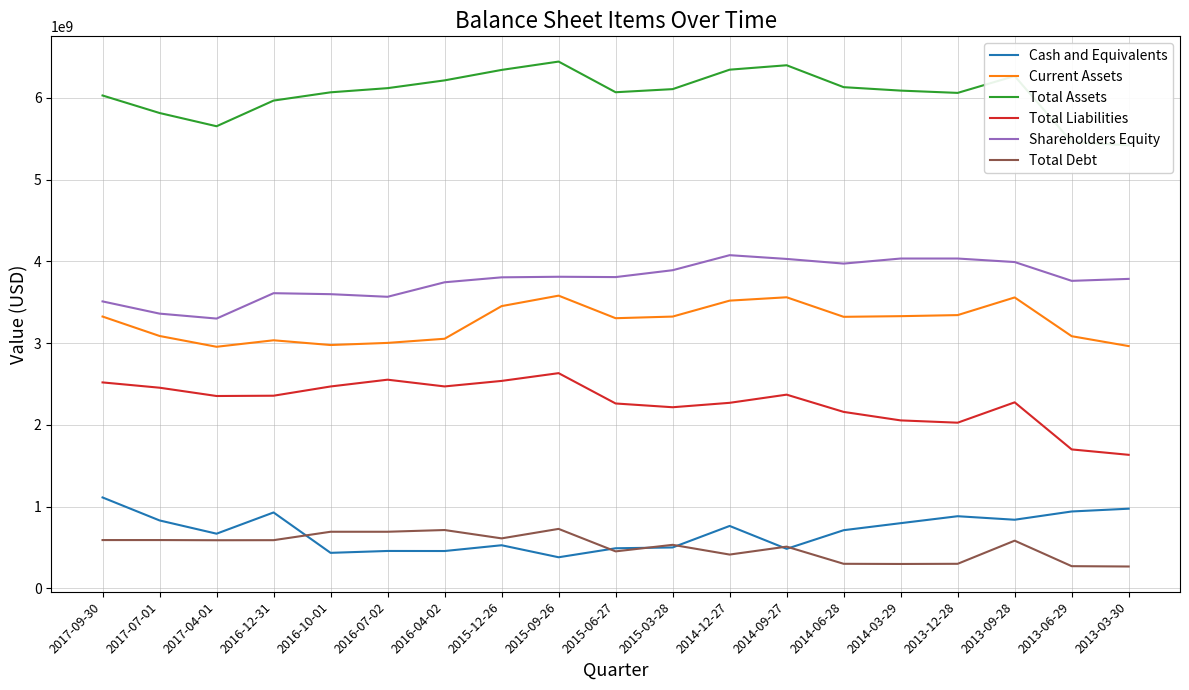

True or false: Shareholders Equity and Total Assets cross at least once.

False